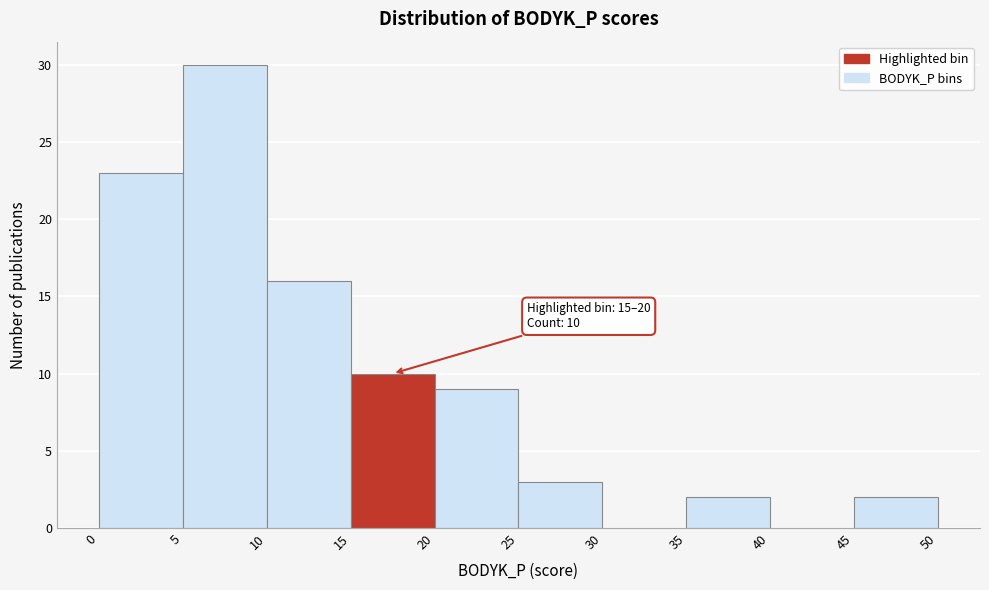

Over which range of the x-axis is the bar tallest?

5 to 10